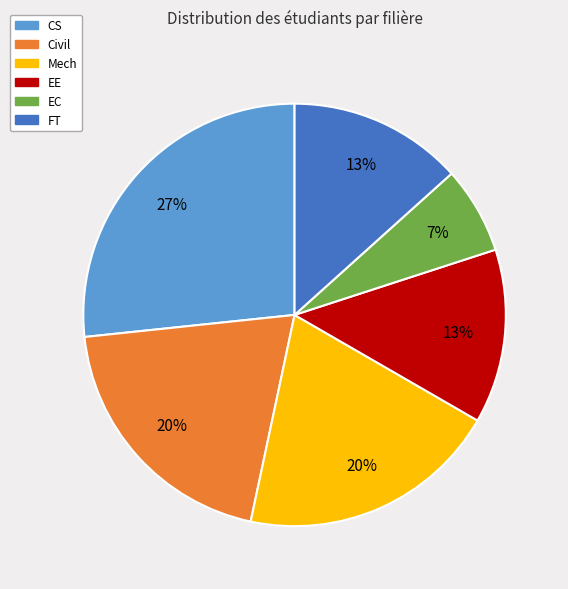

Do CS and EE together represent more than half of the pie?

No